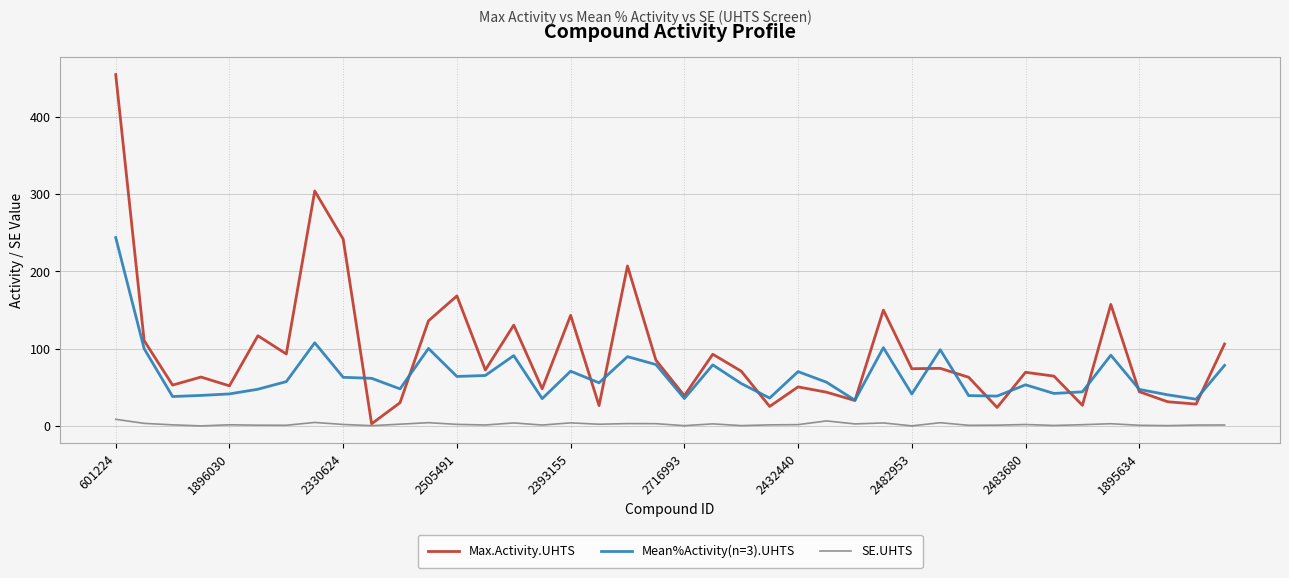

What is the maximum value shown in the chart?

454.4